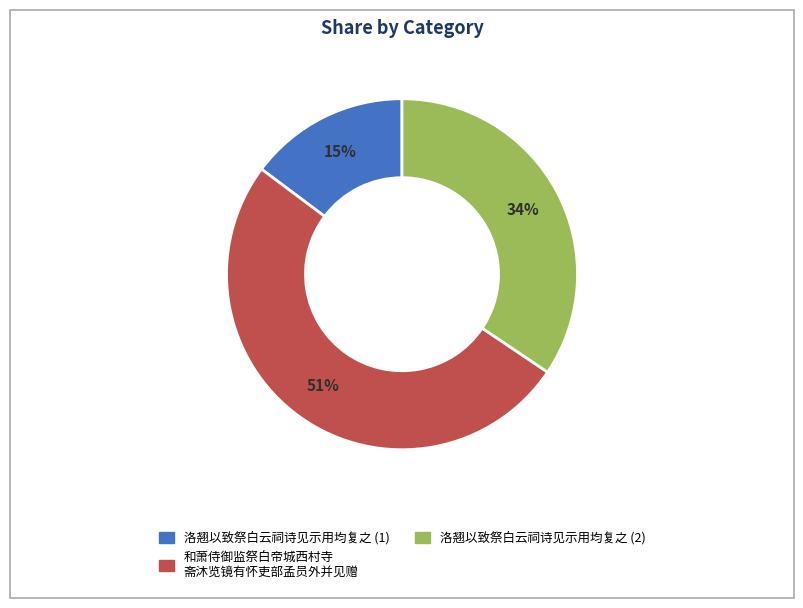

How many slices are in this pie chart?

3